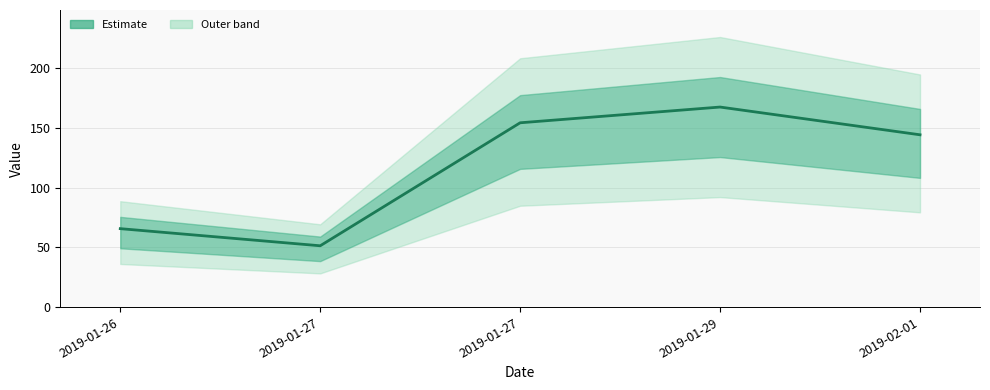

What is the greatest value displayed?

167.6